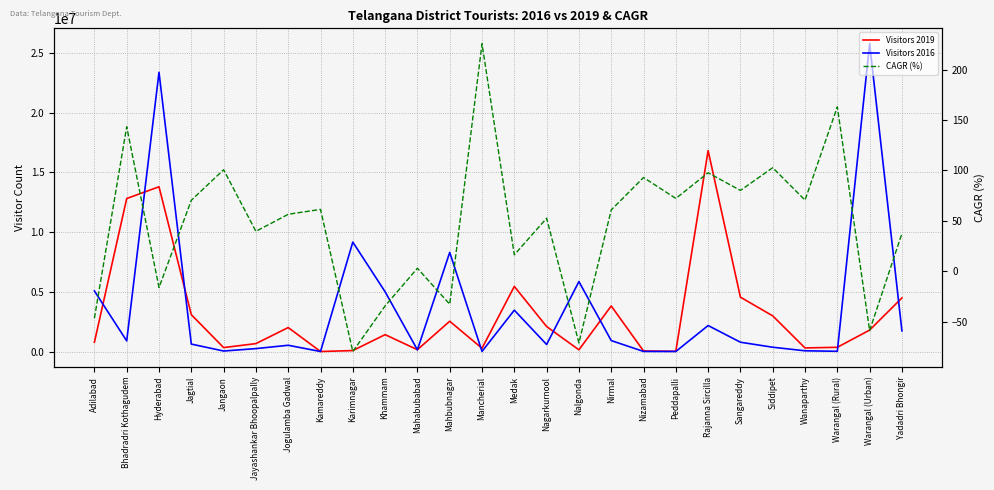

Reading left to right, extract all data points from this chart.

Visitors 2019: Adilabad=775895.0	Bhadradri Kothagudem=12817737.0	Hyderabad=13802362.0	Jagtial=3086115.0	Jangaon=328890.0	Jayashankar Bhoopalpally=662530.0	Jogulamba Gadwal=2007995.0	Kamareddy=534.0	Karimnagar=77491.0	Khammam=1413440.0	Mahabubabad=152885.0	Mahbubnagar=2534815.0	Mancherial=269810.0	Medak=5452570.0	Nagarkurnool=2093312.0	Nalgonda=140918.0	Nirmal=3816778.0	Nizamabad=46333.0	Peddapalli=16581.0	Rajanna Sircilla=16832897.0	Sangareddy=4553160.0	Siddipet=2987864.0	Wanaparthy=298639.0	Warangal (Rural)=353500.0	Warangal (Urban)=1795230.0	Yadadri Bhongir=4489374.0
Visitors 2016: Adilabad=5075557.0	Bhadradri Kothagudem=889030.0	Hyderabad=23394705.0	Jagtial=623077.0	Jangaon=40660.0	Jayashankar Bhoopalpally=243400.0	Jogulamba Gadwal=523401.0	Kamareddy=127.0	Karimnagar=9167468.0	Khammam=5005031.0	Mahabubabad=140002.0	Mahbubnagar=8304766.0	Mancherial=7802.0	Medak=3463200.0	Nagarkurnool=588473.0	Nalgonda=5858461.0	Nirmal=916610.0	Nizamabad=6442.0	Peddapalli=3244.0	Rajanna Sircilla=2176801.0	Sangareddy=778000.0	Siddipet=358400.0	Wanaparthy=60138.0	Warangal (Rural)=19400.0	Warangal (Urban)=25788035.0	Yadadri Bhongir=1728600.0
CAGR (%): Adilabad=-46.5	Bhadradri Kothagudem=143.4	Hyderabad=-16.1	Jagtial=70.5	Jangaon=100.7	Jayashankar Bhoopalpally=39.6	Jogulamba Gadwal=56.5	Kamareddy=61.4	Karimnagar=-79.6	Khammam=-34.4	Mahabubabad=3.0	Mahbubnagar=-32.7	Mancherial=225.8	Medak=16.3	Nagarkurnool=52.6	Nalgonda=-71.1	Nirmal=60.9	Nizamabad=93.0	Peddapalli=72.3	Rajanna Sircilla=97.8	Sangareddy=80.2	Siddipet=102.8	Wanaparthy=70.6	Warangal (Rural)=163.2	Warangal (Urban)=-58.9	Yadadri Bhongir=37.5